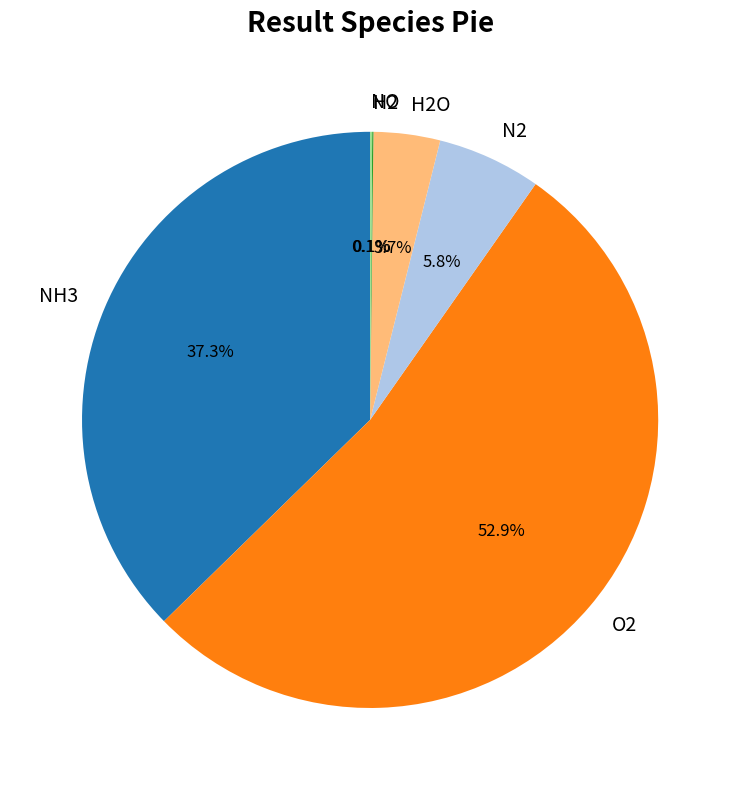

To the nearest percent, what portion does NH3 represent?

37%